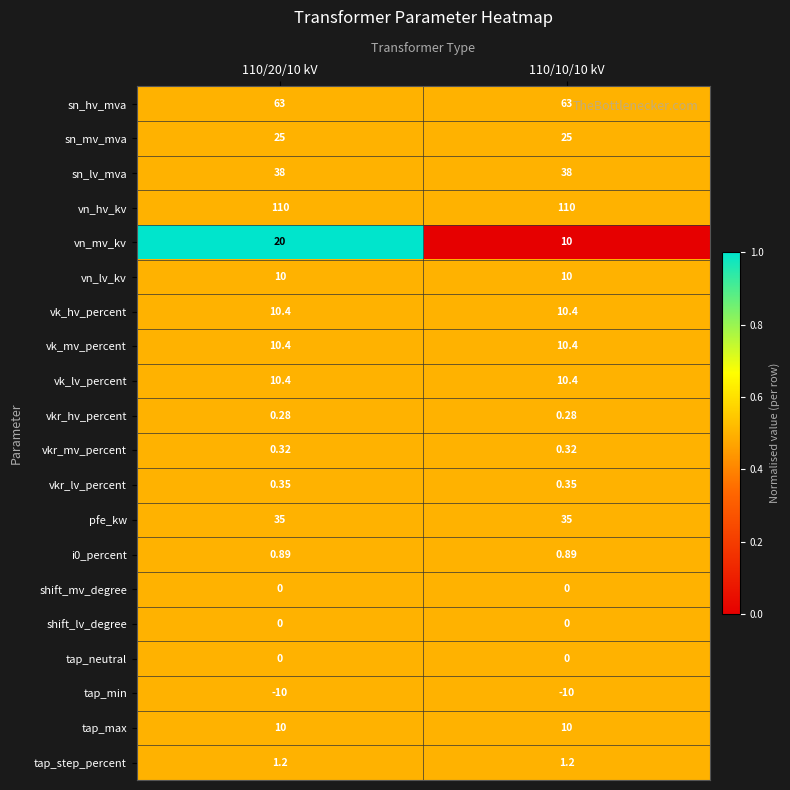

Is the value of shift_mv_degree at 110/20/10 kV greater than the value of vk_lv_percent at 110/10/10 kV?

No